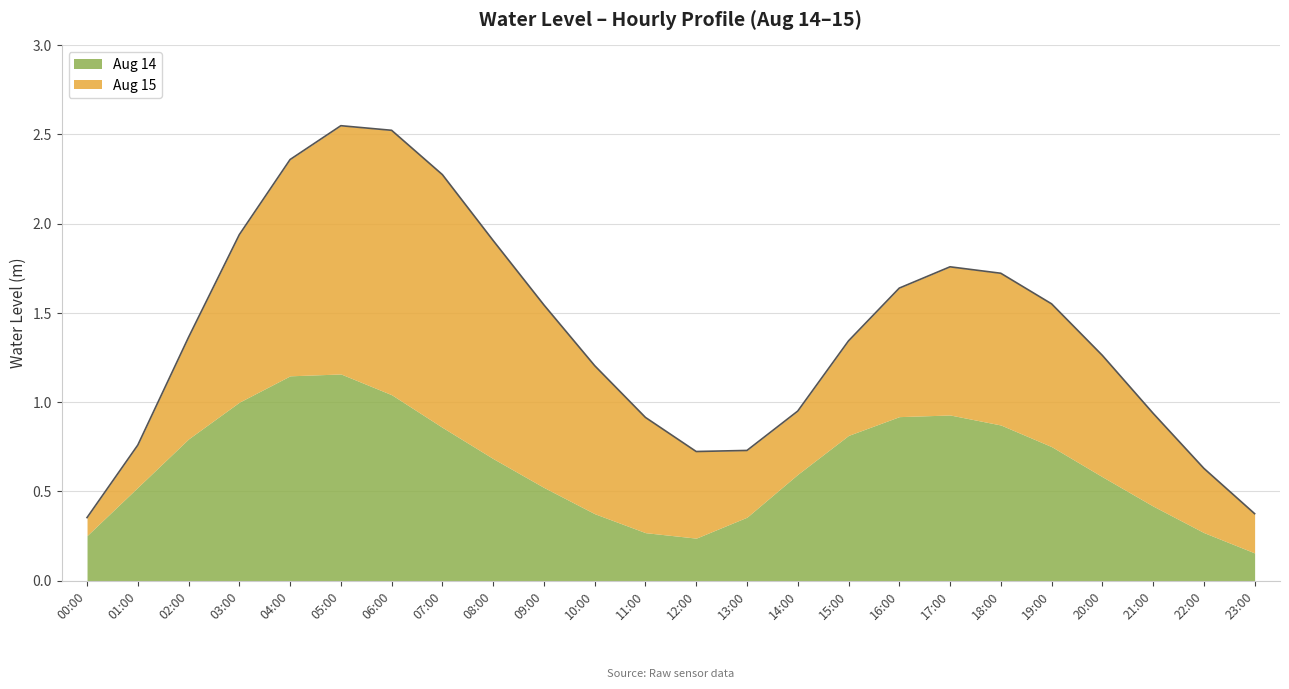

The value of Aug 14 at 14:00 is 0.6. True or false?

True